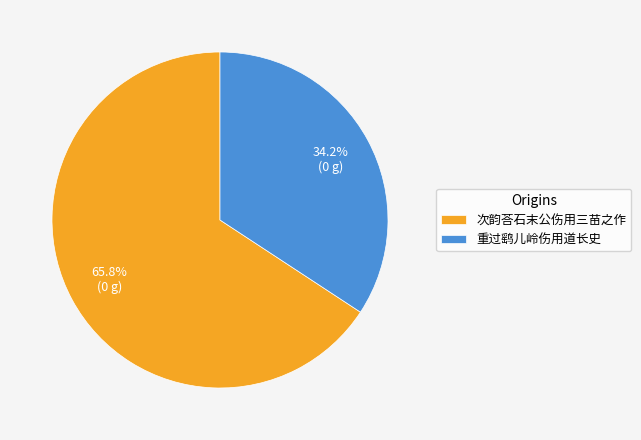

Combined, what portion of the pie is 次韵荅石末公伤用三苗之作 and 重过鹞儿岭伤用道长史?

100.0%